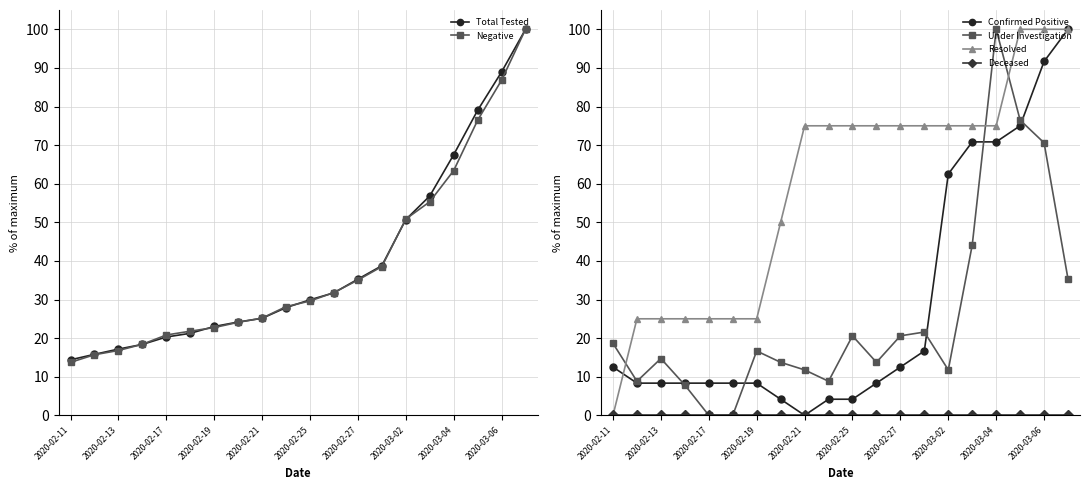

What is the maximum value for Negative?

100.0